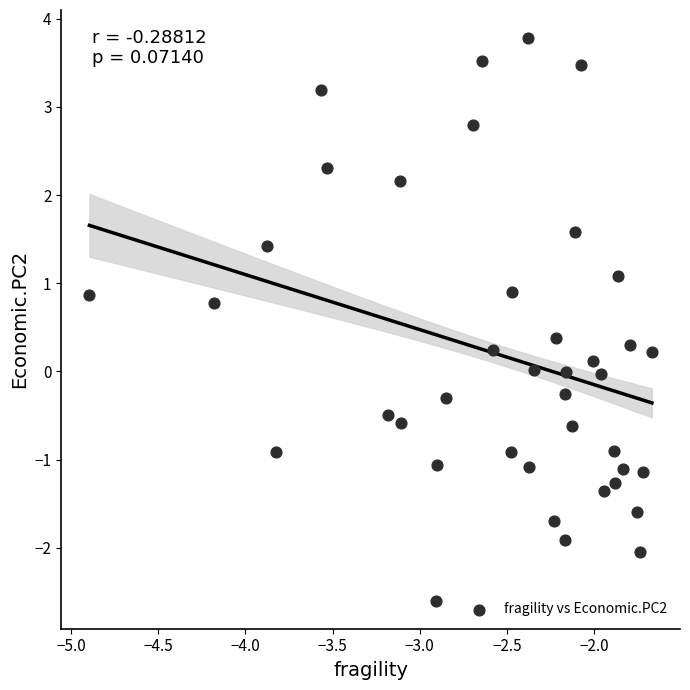

What is the range of Y values (max minus min)?

6.4